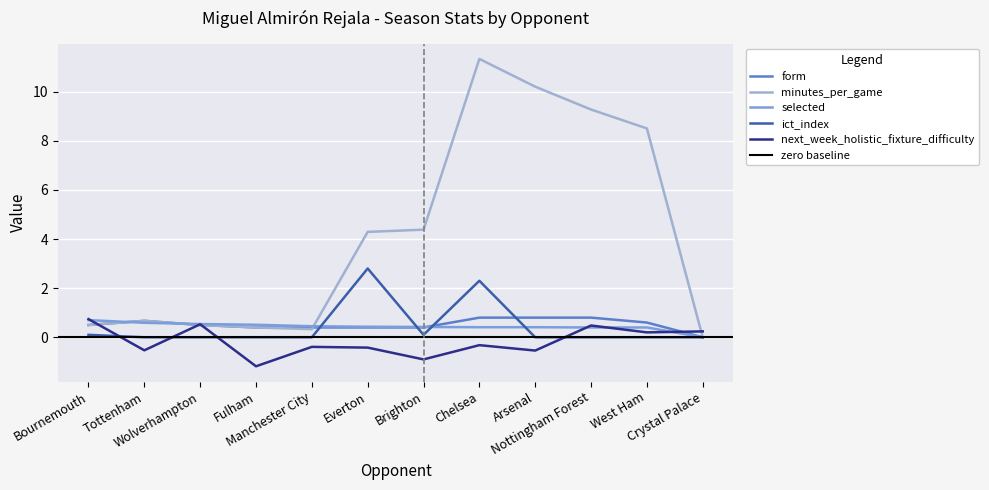

What is the total value across all series at Fulham?

0.1